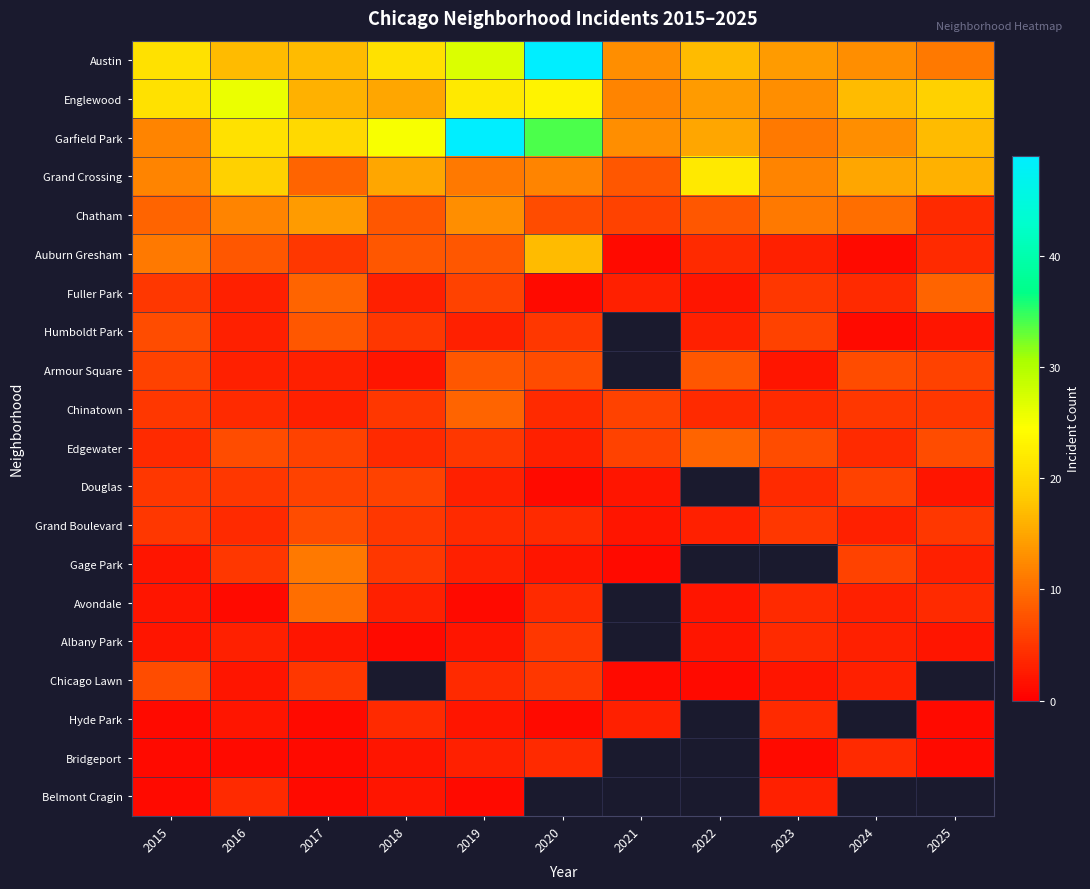

What is the maximum value for Auburn Gresham?

17.0